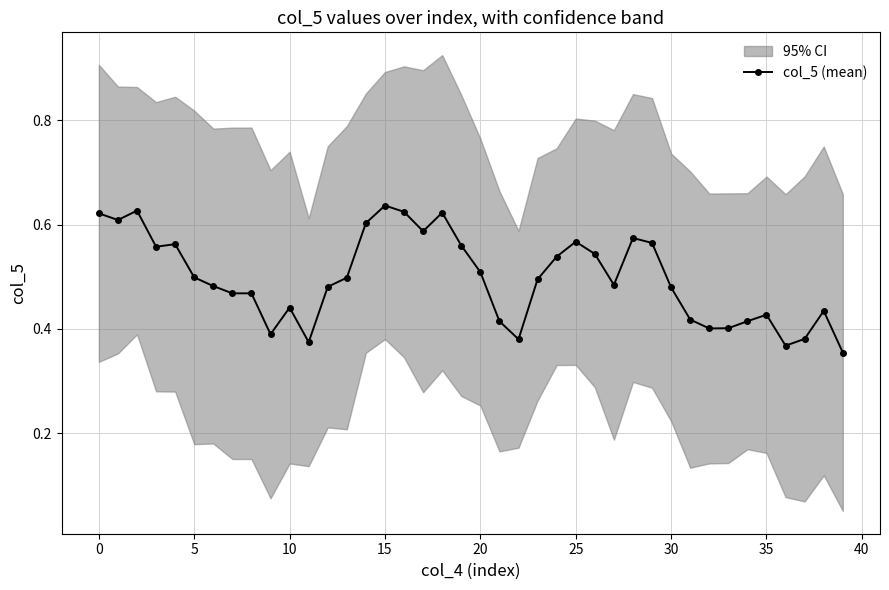

The chart shows a value of 0.6 at 25. True or false?

True